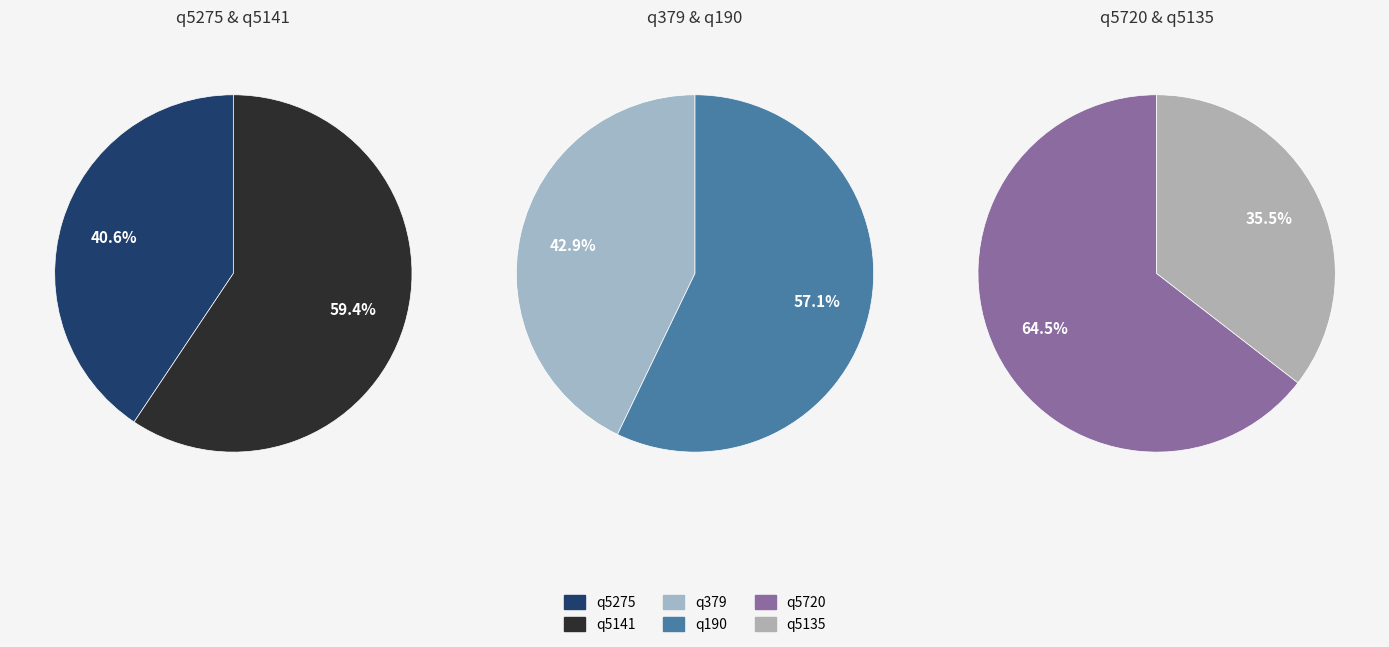

Between q5275 and q5135, which is larger?

q5275